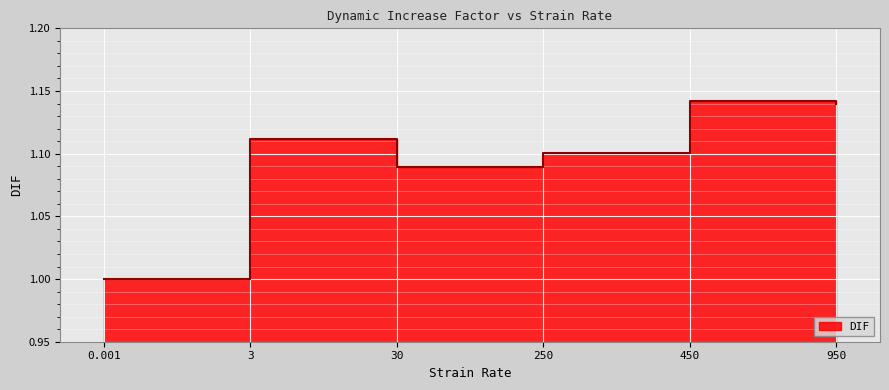

How many points are lower than both their immediate neighbors (excluding endpoints)?

1